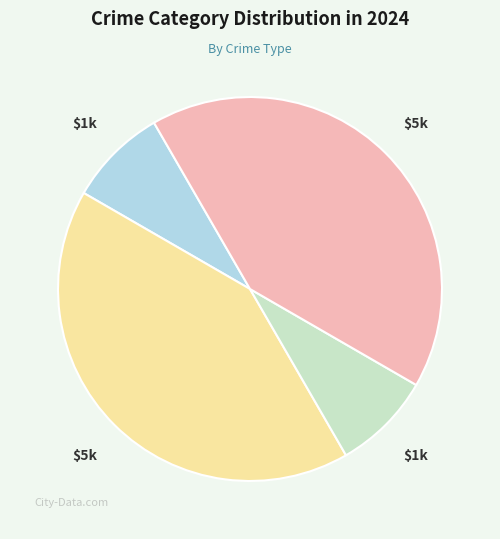

Does any single category account for the majority?

No